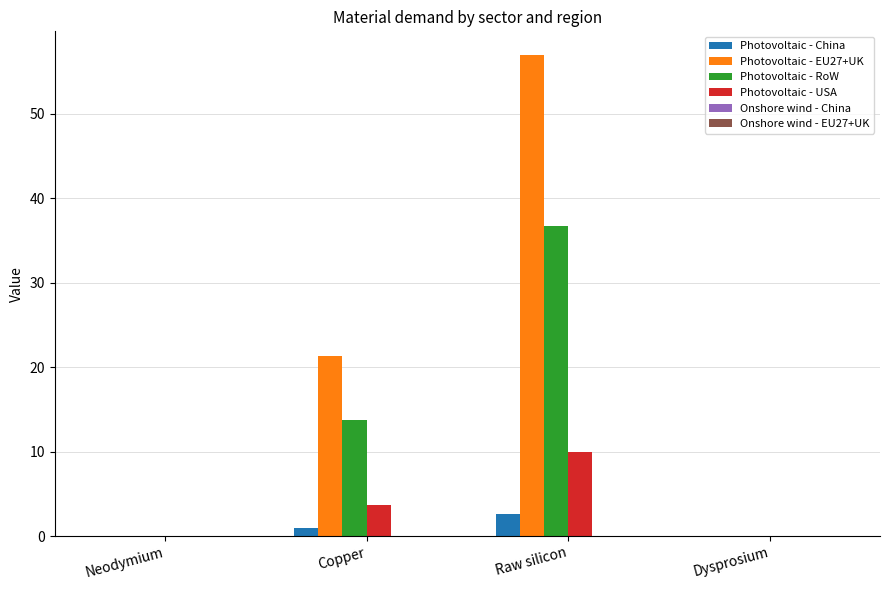

Is it true that Photovoltaic - China equals 2.6 at Raw silicon?

True